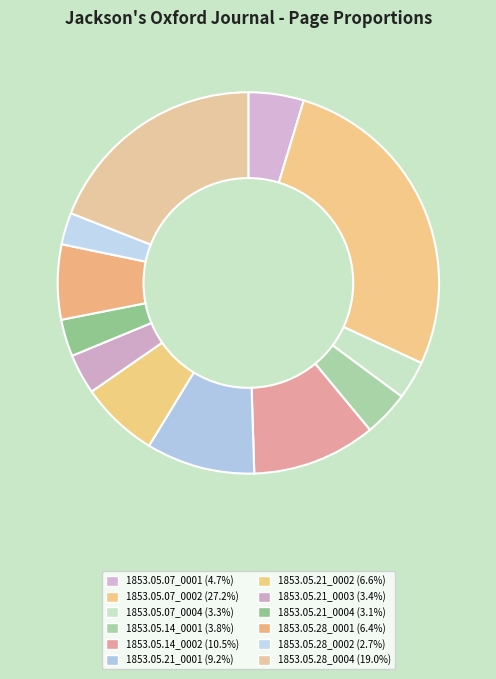

The 1853.05.21_0004 slice represents 3% of the pie. True or false?

True